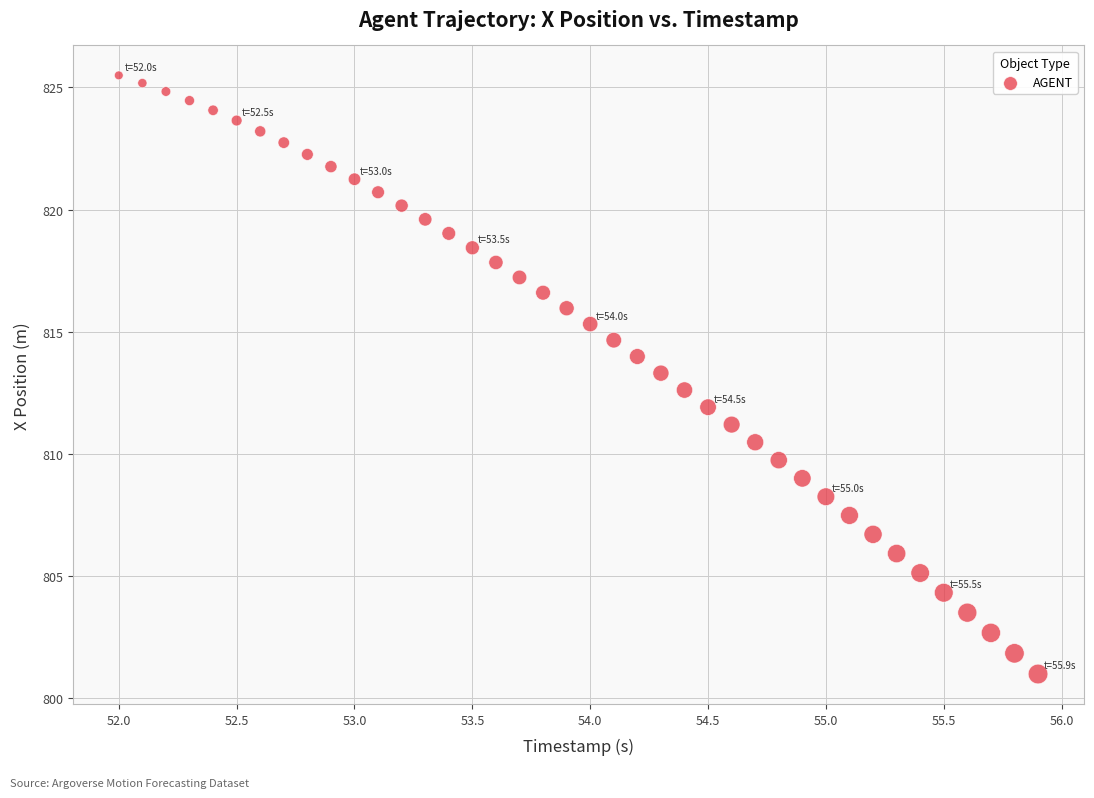

What is the range of X values (max minus min)?

3.9